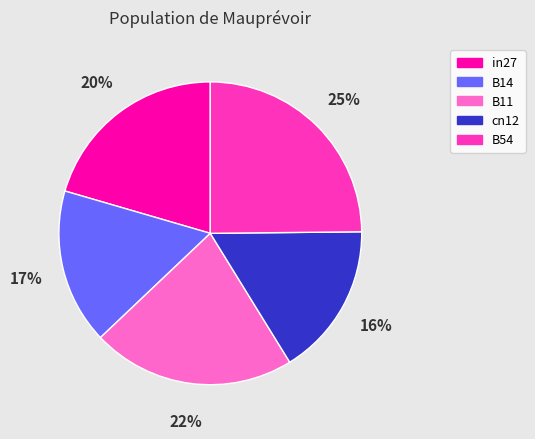

Is the sum of cn12 and B11 greater than half?

No